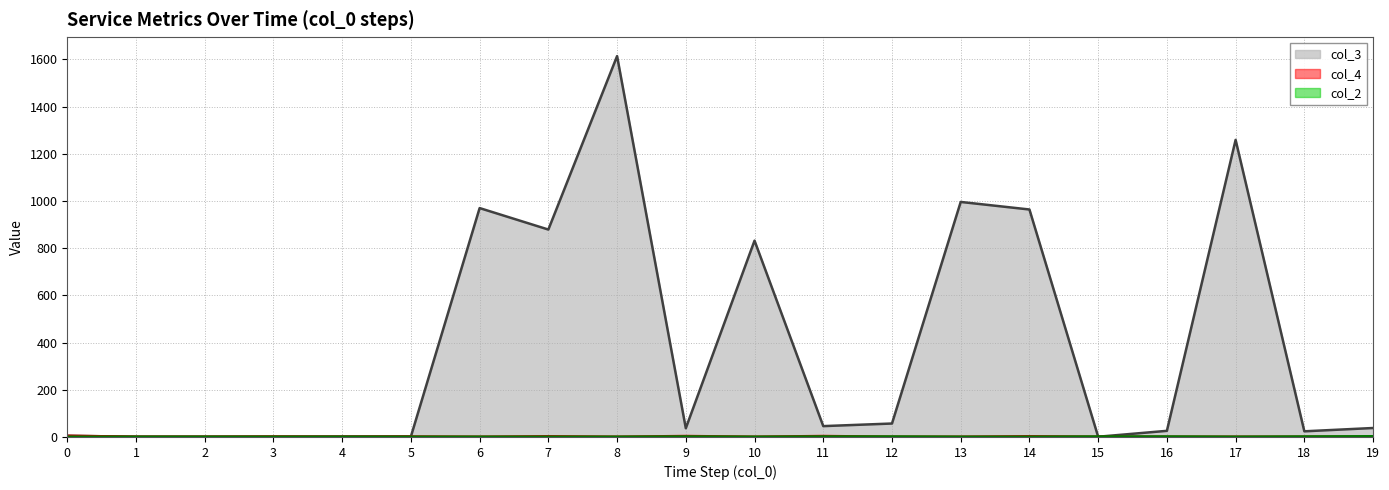

After their last crossing, which series has the higher values: col_2 or col_3?

col_3